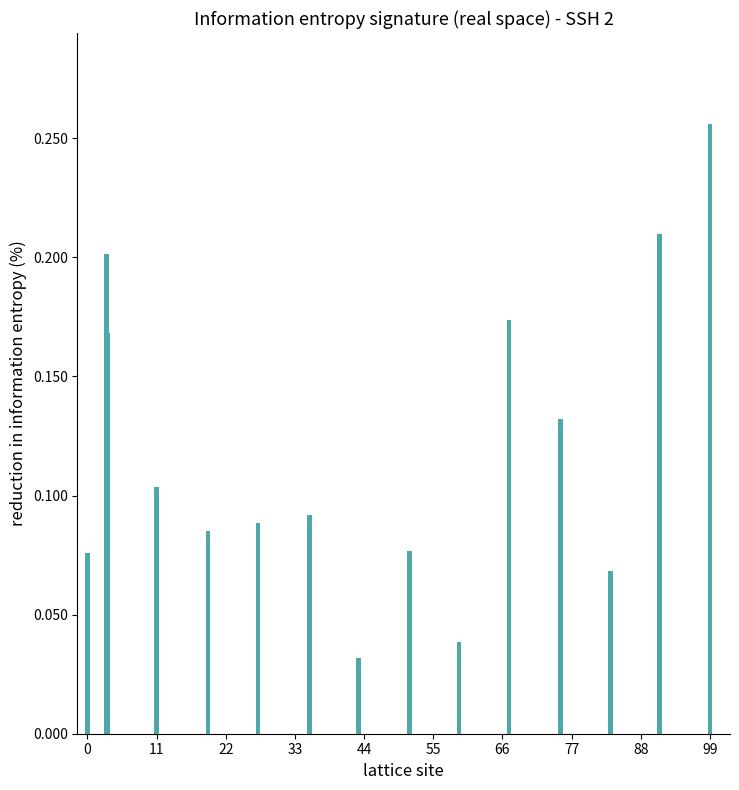

How many values are between 0 and 1?

15